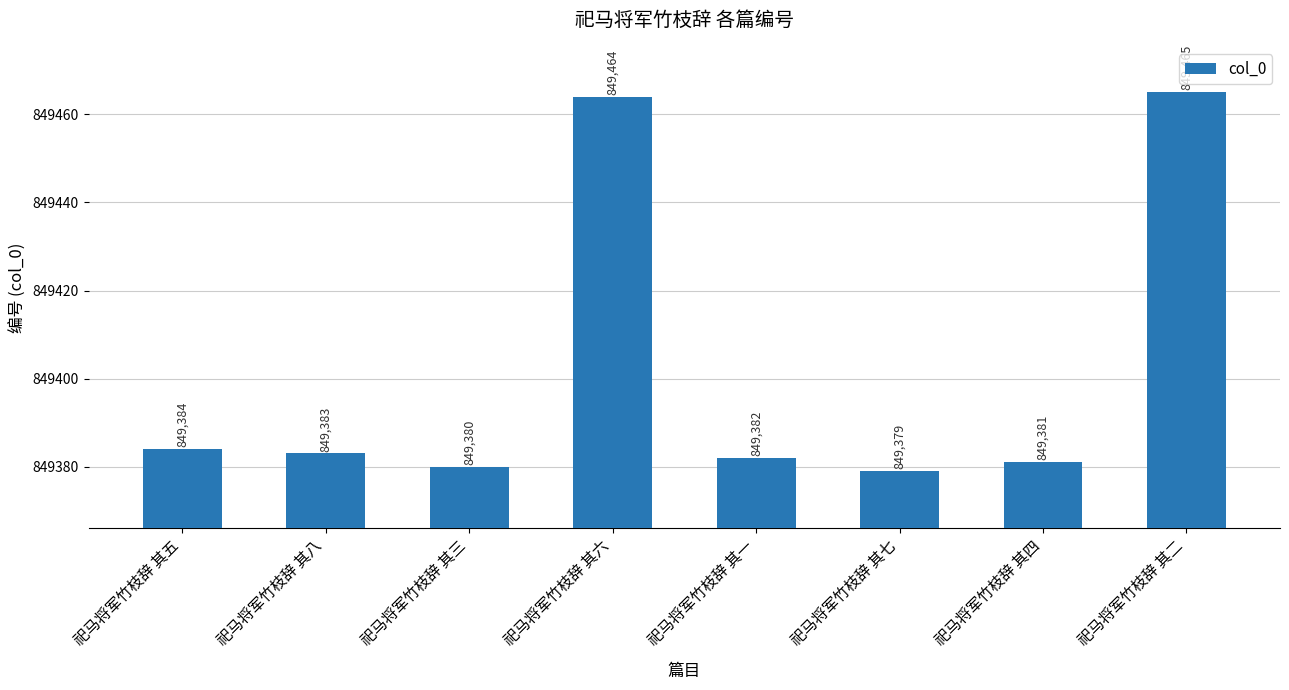

What value does the data have at 祀马将军竹枝辞 其三, to the nearest 10?

849380